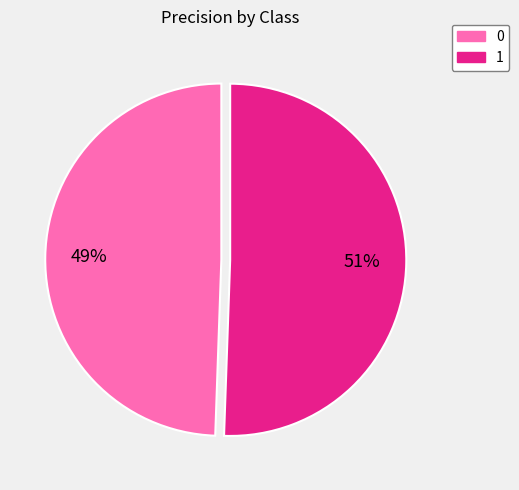

To the nearest percent, what is the average slice percentage?

50%